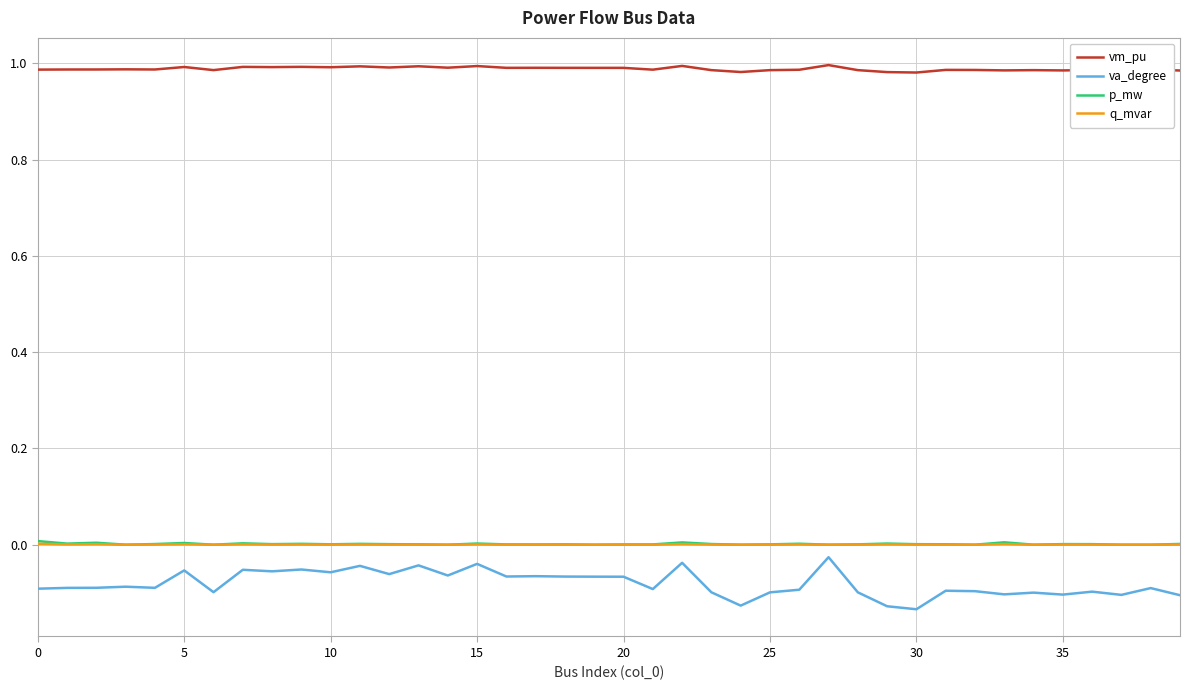

True or false: va_degree and vm_pu intersect in this chart.

False